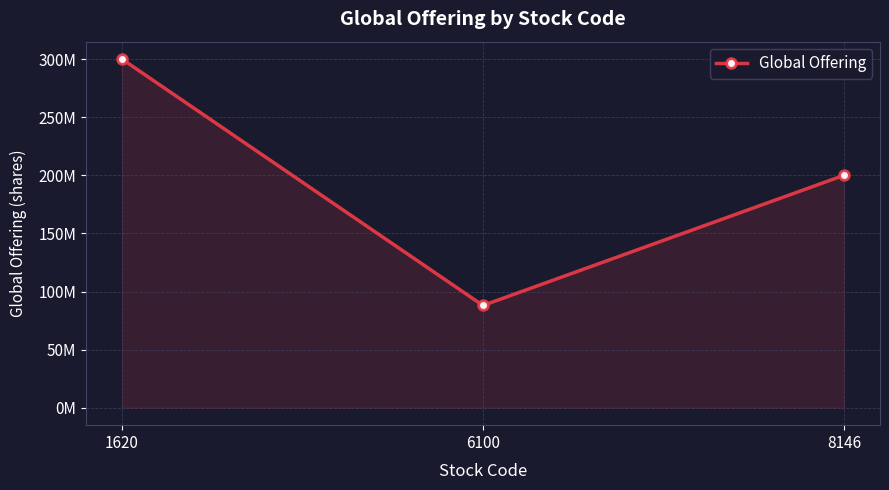

The value at 1620 is 300000000. True or false?

True